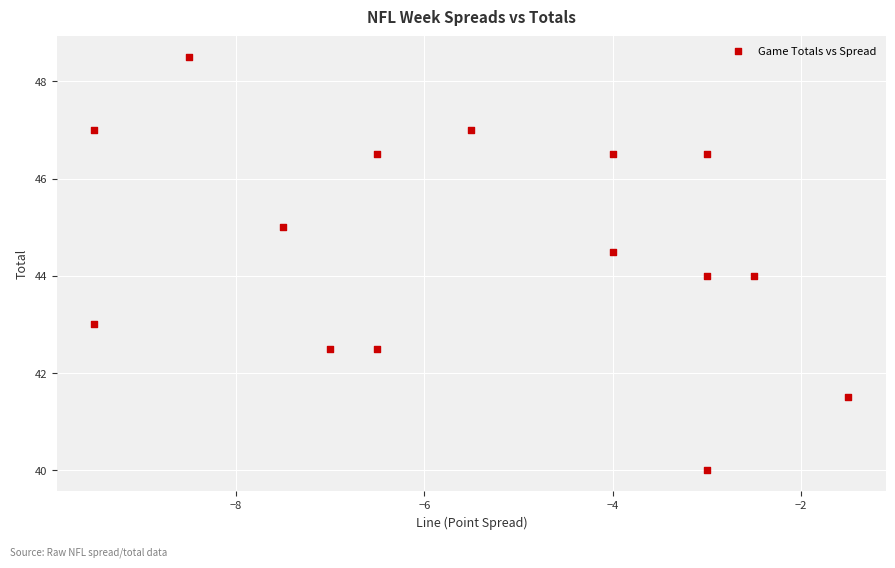

What is the range of X values (max minus min)?

8.0